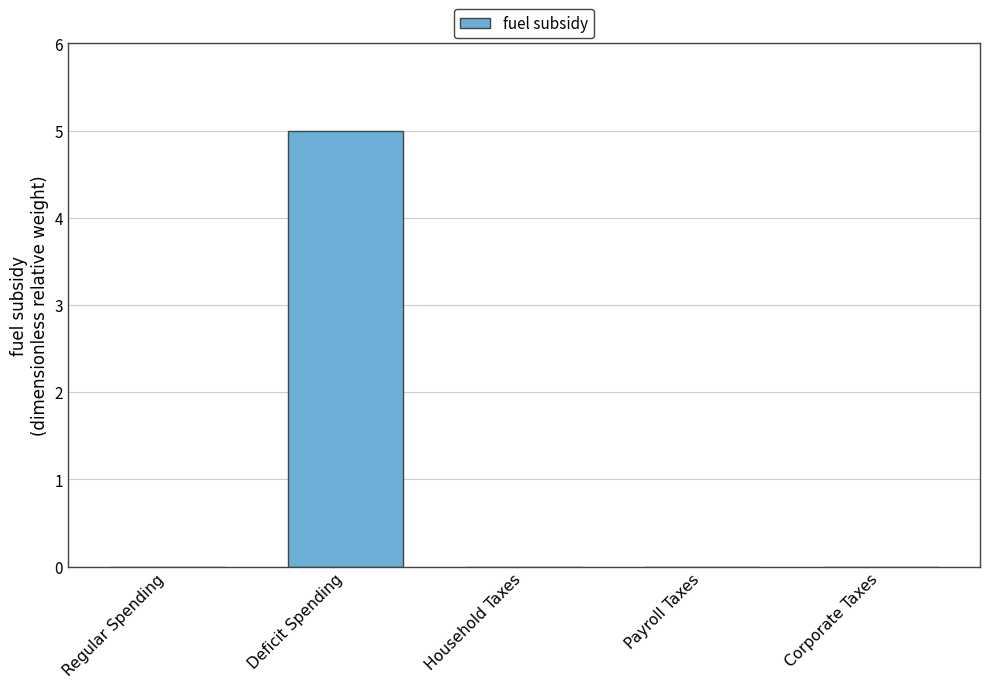

What is the sum of all values?

5